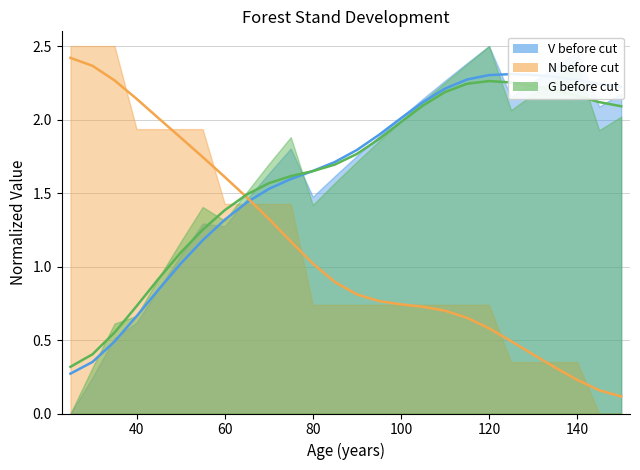

What is the difference between the V before cut values at 95 and 80?

0.2